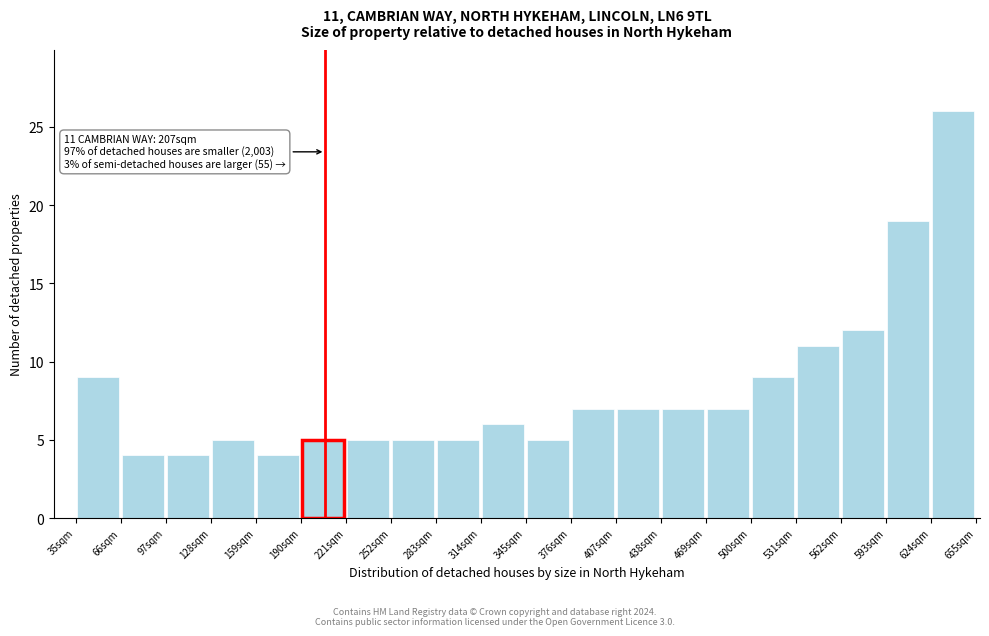

Which range on the x-axis has the tallest bar?

624 to 655